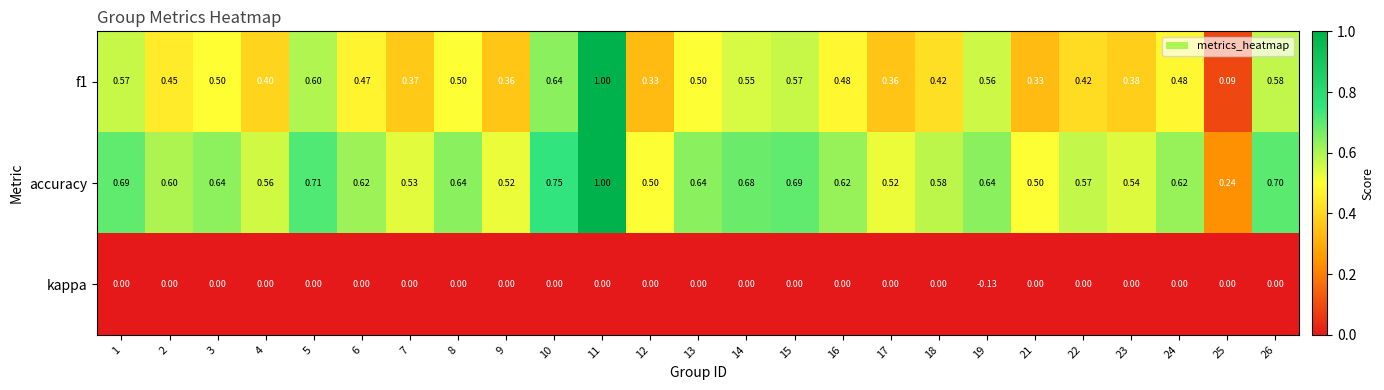

Rank the series by their average value, from lowest to highest.

kappa, f1, accuracy